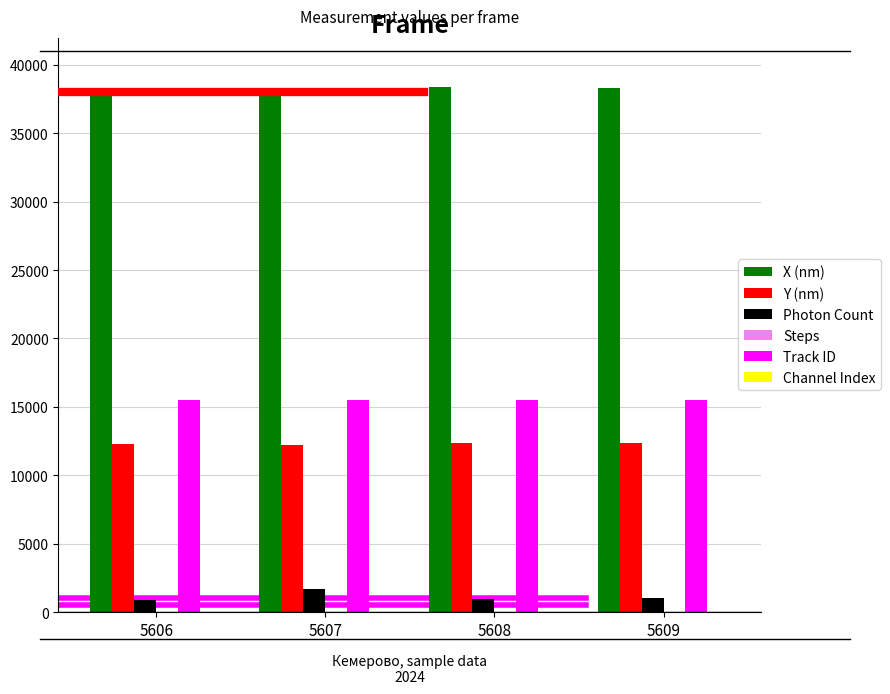

Is the value of X (nm) at 5607 greater than the value of Photon Count at 5607?

Yes